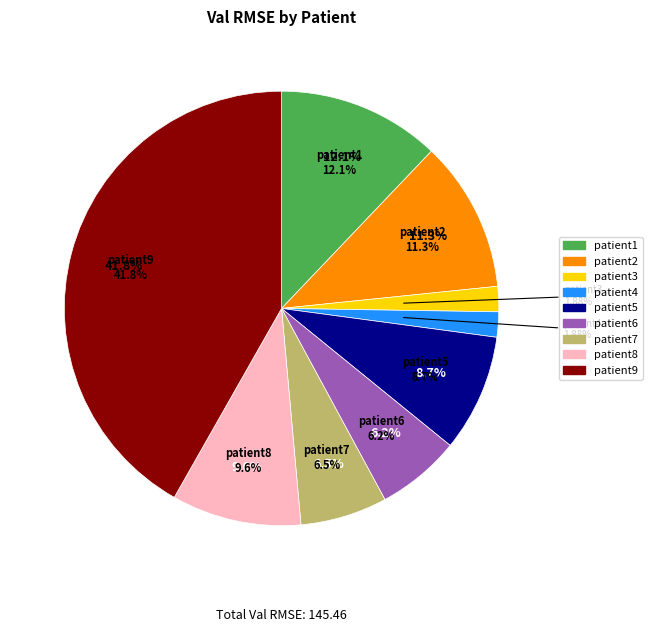

Does any single category account for the majority?

No